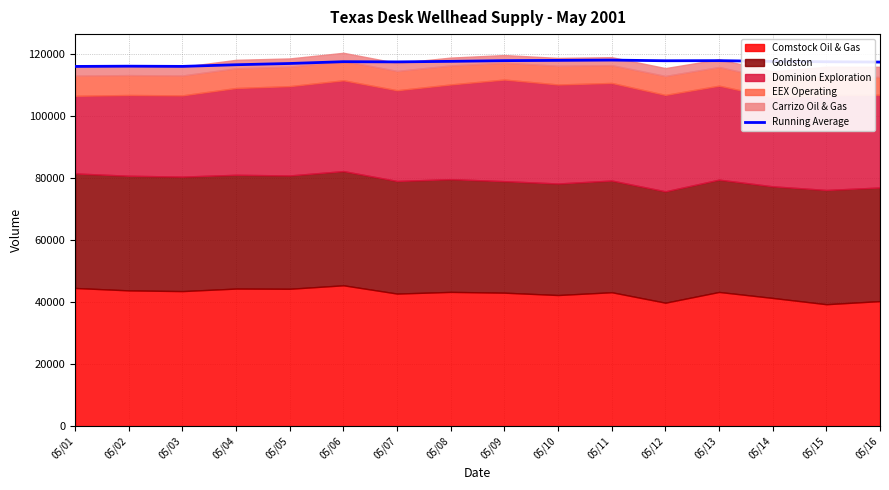

What is the approximate value at 05/06?

117583.0